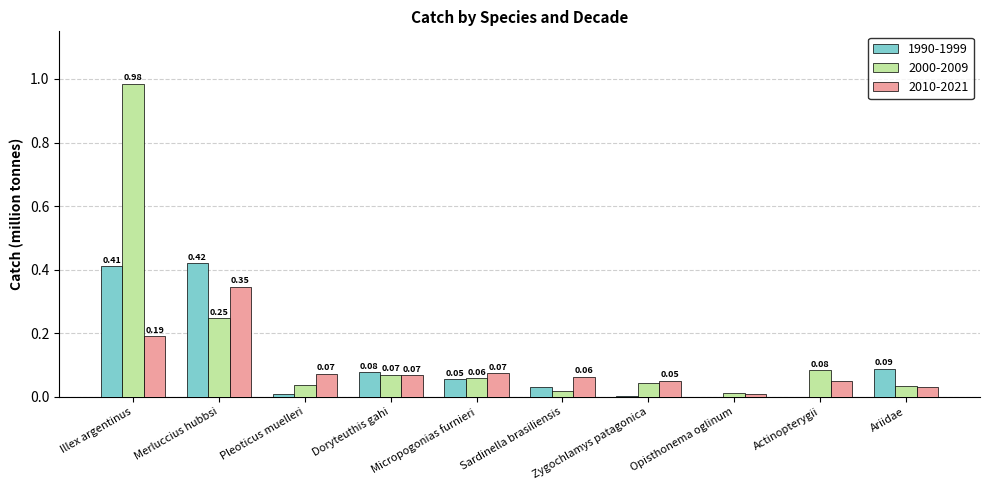

Is the value of 2010-2021 at Doryteuthis gahi greater than the value of 1990-1999 at Micropogonias furnieri?

Yes